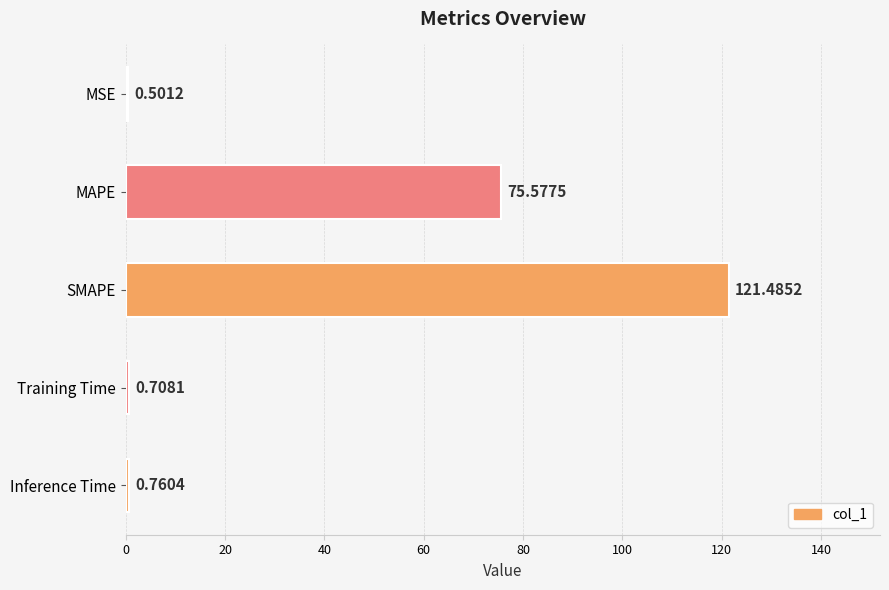

What is the difference between the maximum and minimum values?

121.0